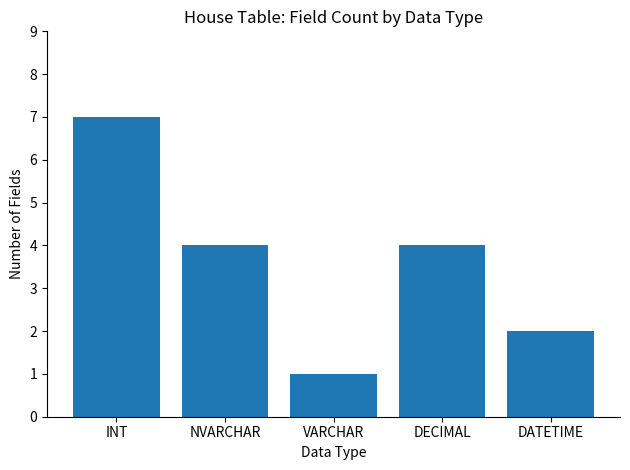

The value at DECIMAL is 4. True or false?

True